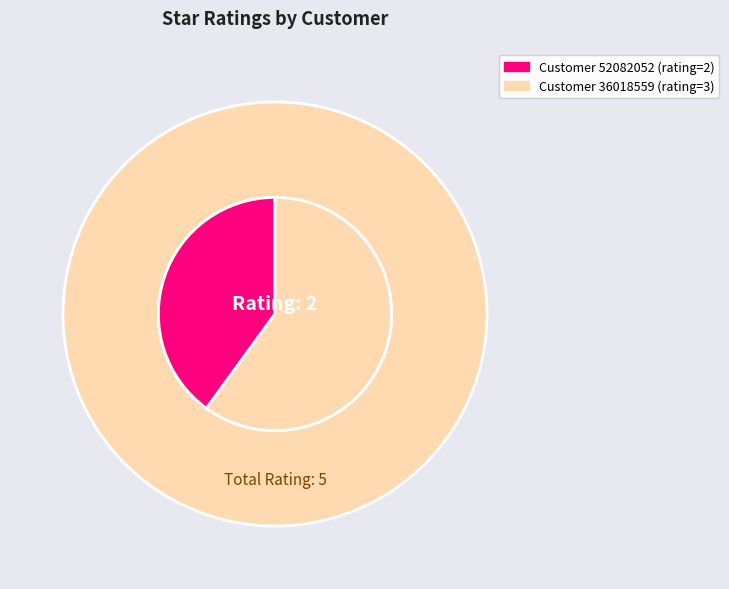

What percentage is the 52082052 slice, to the nearest percent?

40%